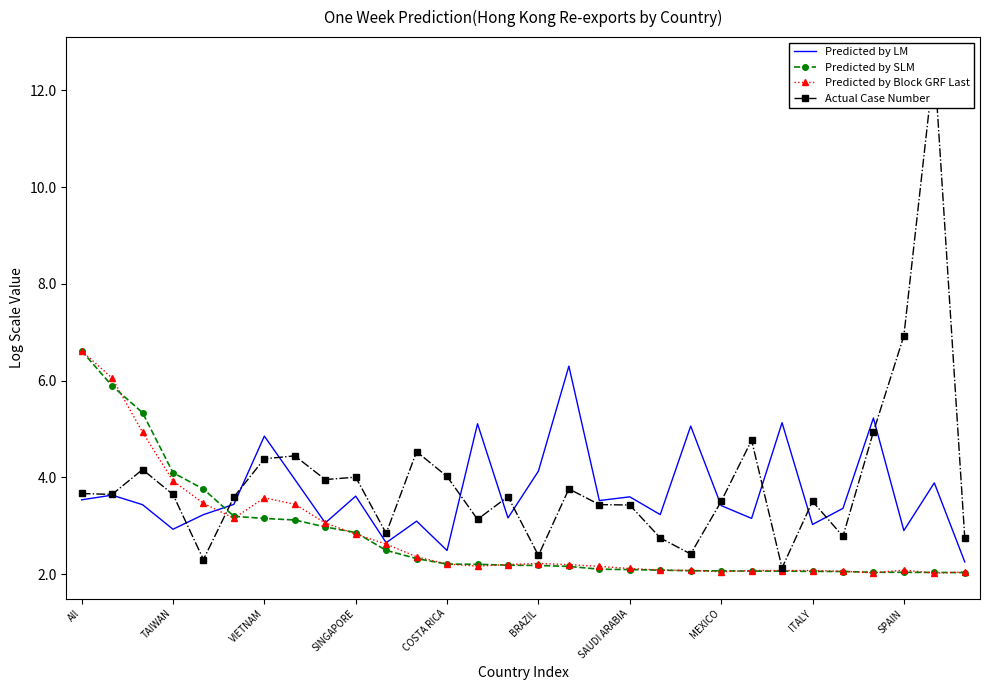

What is the approximate value of Predicted by SLM at MEXICO?

2.1